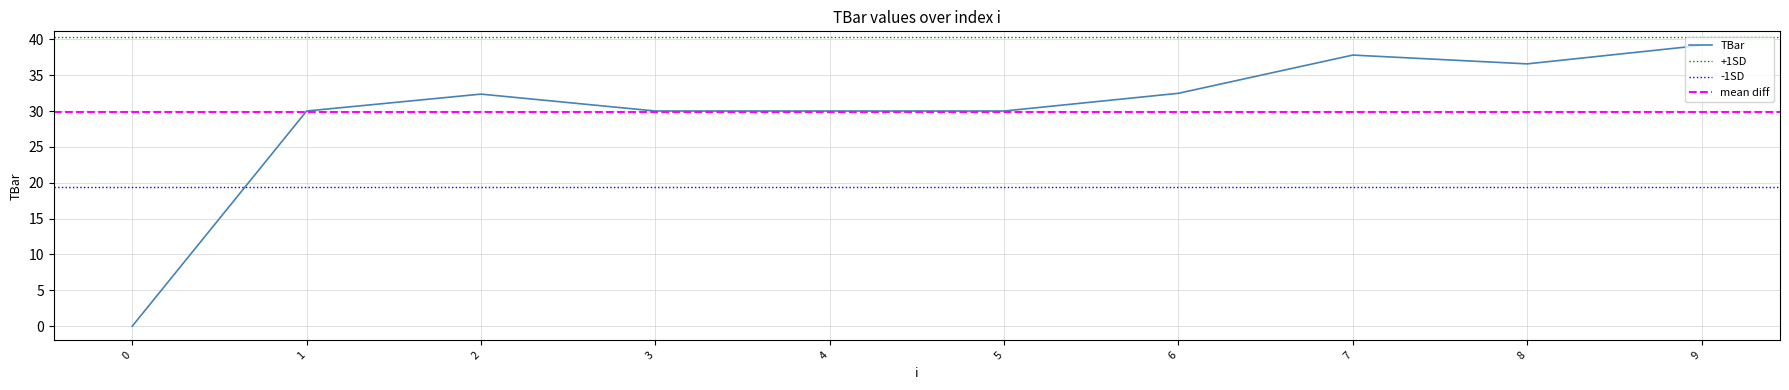

What is the sum of all values?

298.3